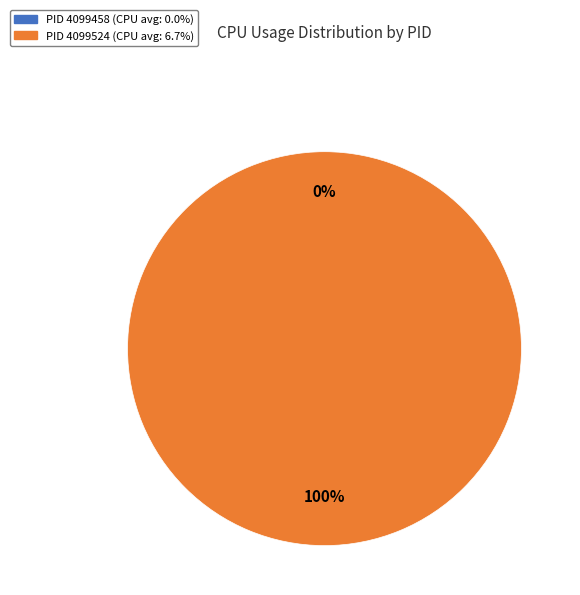

Is there a majority slice in this chart?

Yes